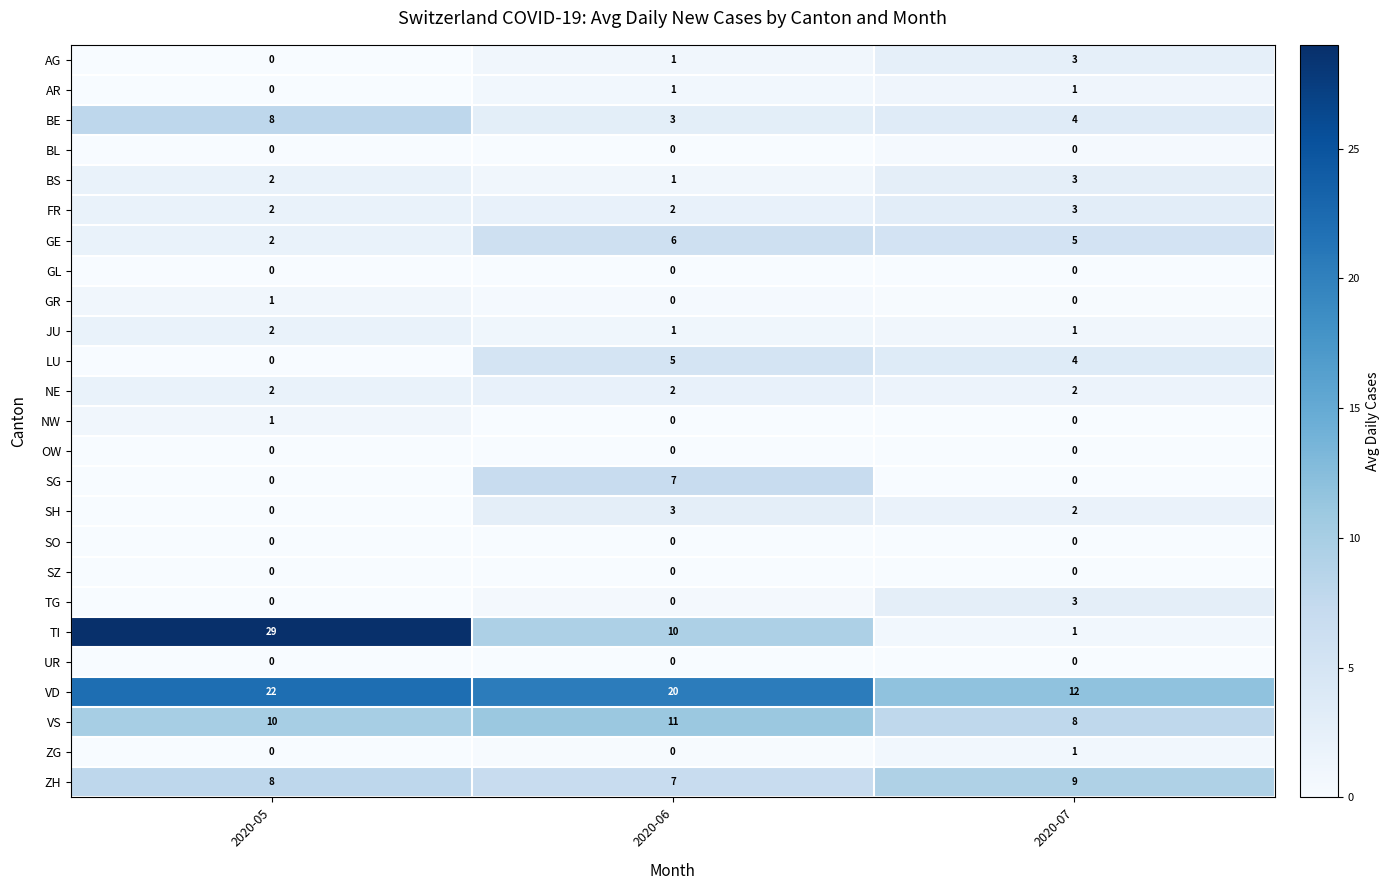

Which series has the widest spread of values?

TI